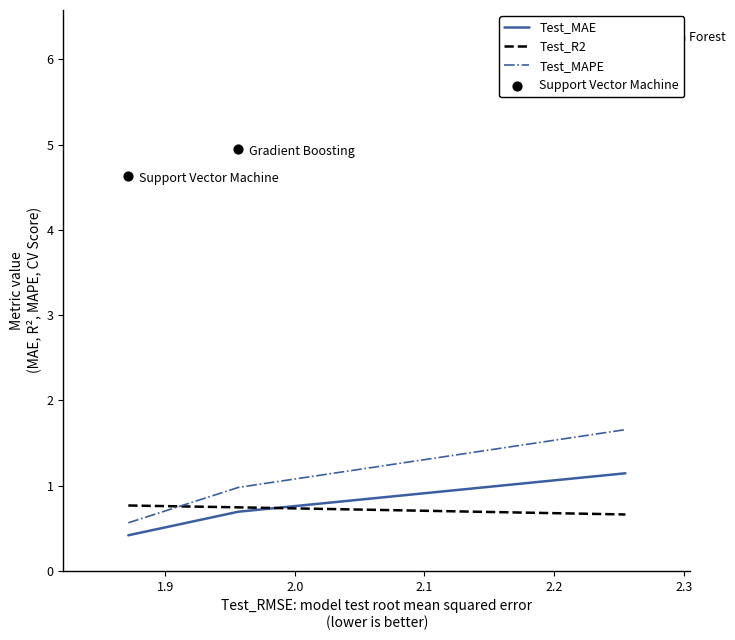

Which series has the largest total across all categories?

Test_MAPE